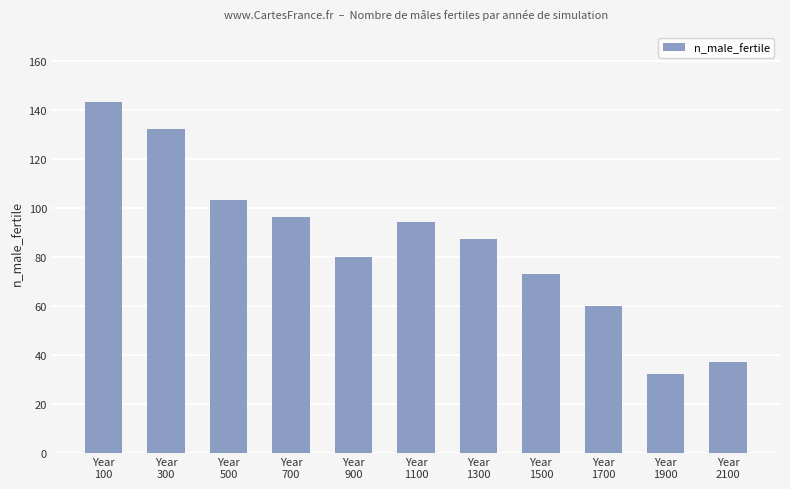

What is the sum of all values?

937